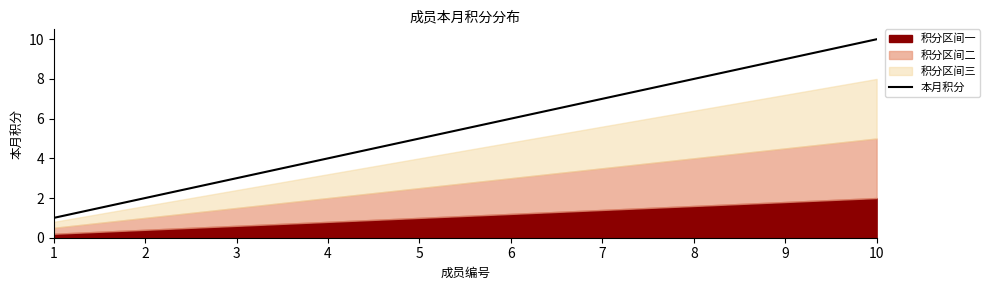

Rank the categories by value from highest to lowest.

10, 9, 8, 7, 6, 5, 4, 3, 2, 1